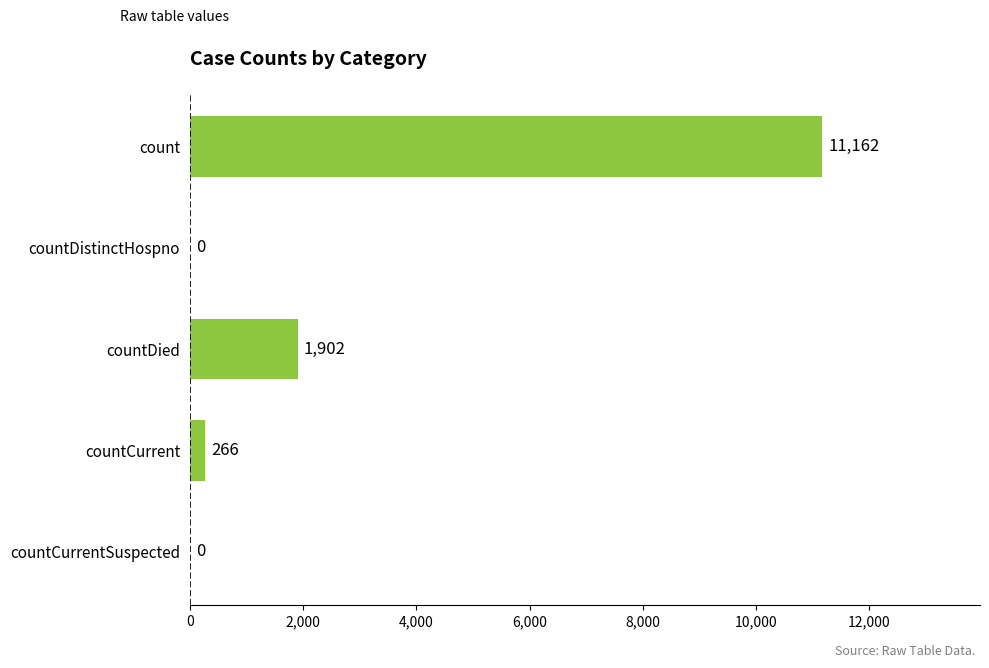

Read the value at countDied, to the nearest 100.

1900